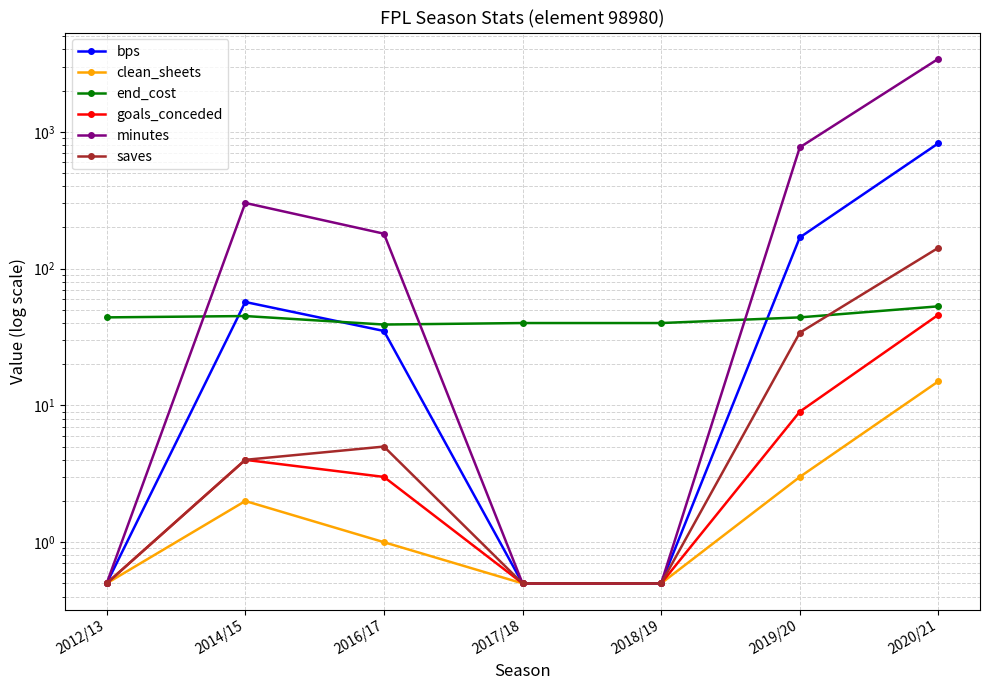

Between 2019/20 and 2017/18, which is larger?

2019/20